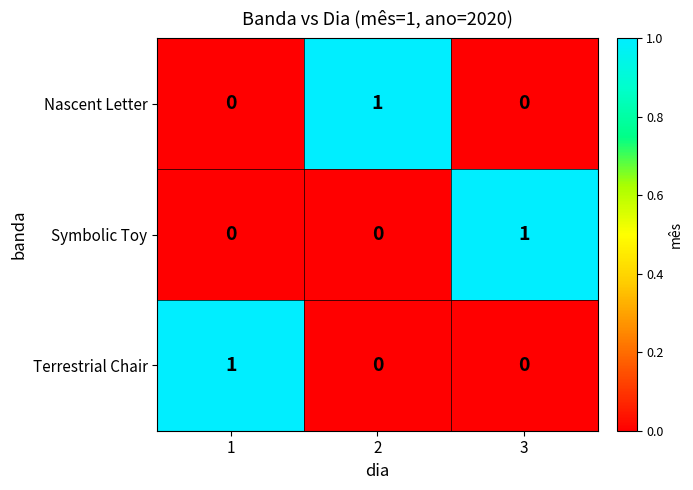

How many Nascent Letter values are between 0 and 1?

3